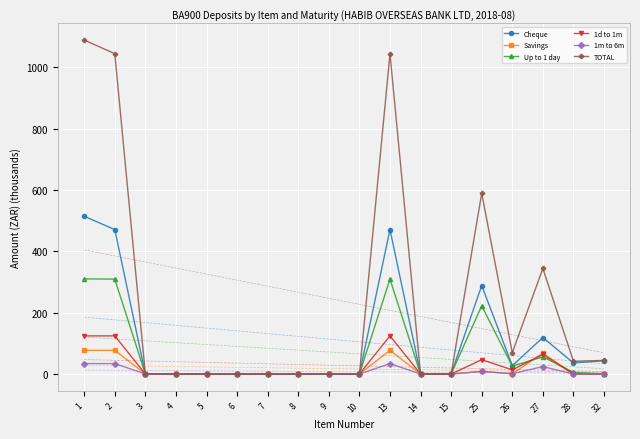

List the series in order of their peak value, lowest first.

1m to 6m, Savings, 1d to 1m, Up to 1 day, Cheque, TOTAL